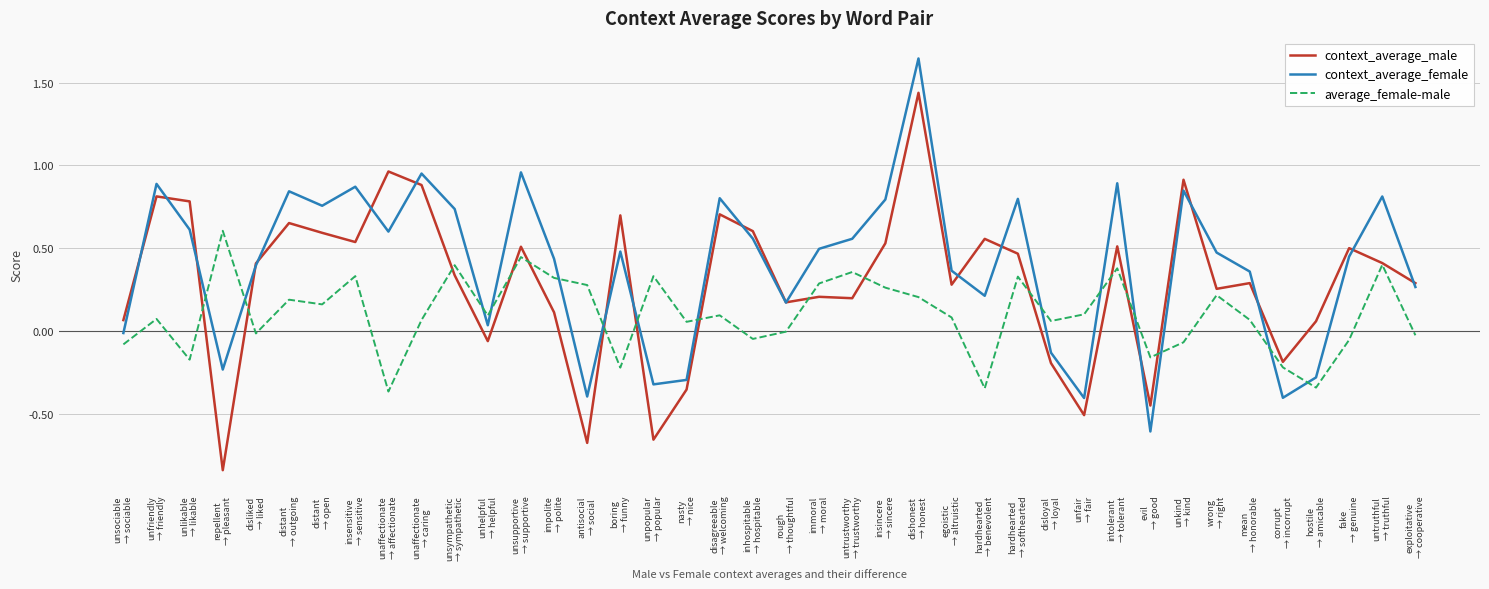

Where is the first local maximum for context_average_male?

unfriendly
→ friendly